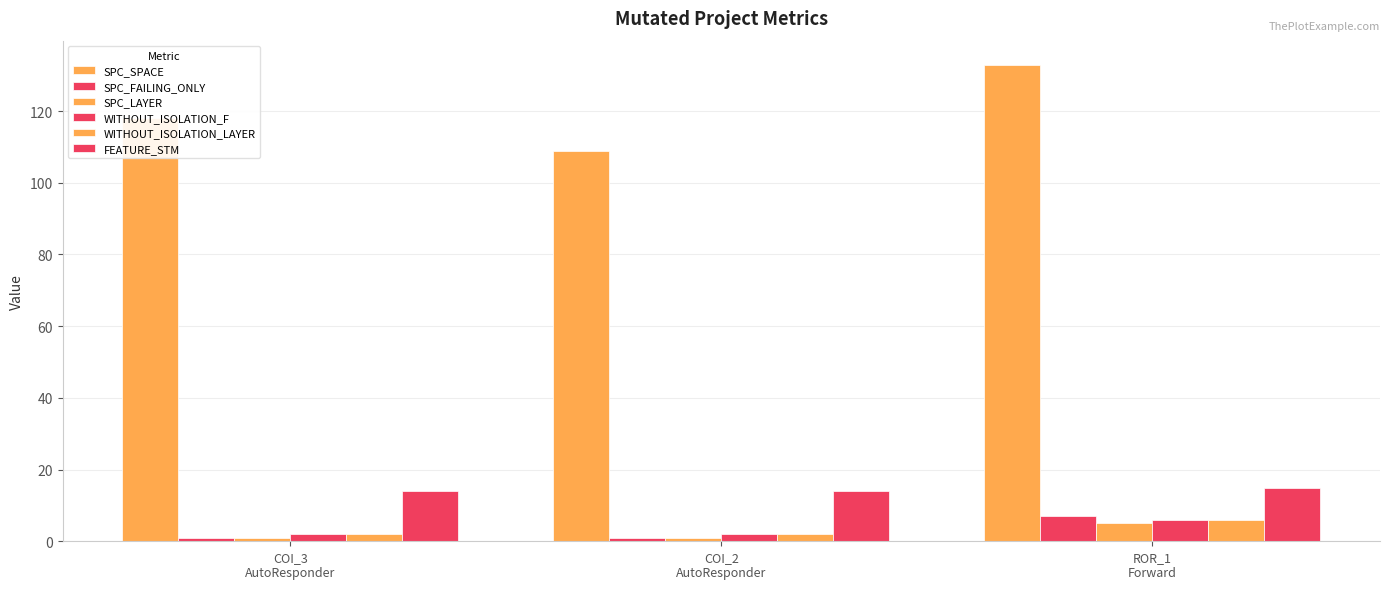

How many bars are there in total?

18